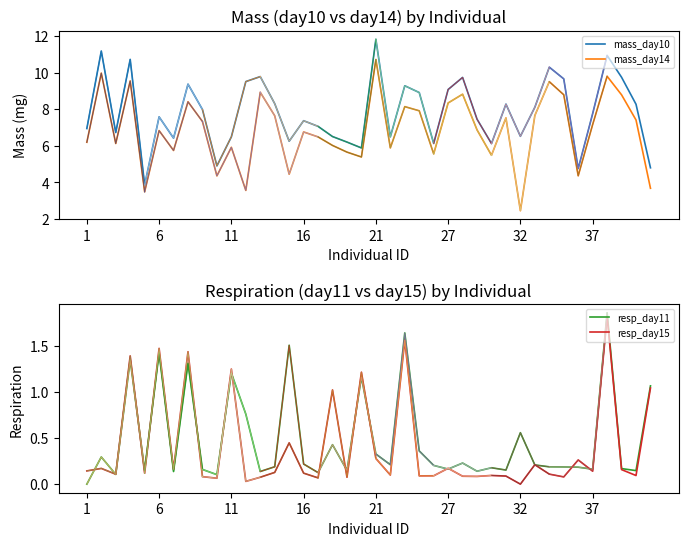

What is the spread (max minus min) of values at 37?

8.1